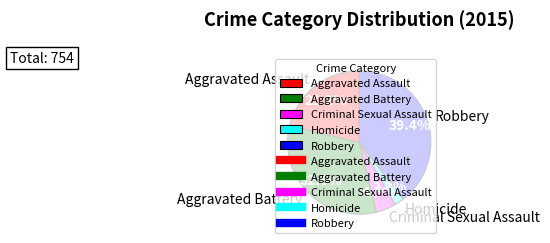

Which slice is the largest?

Robbery